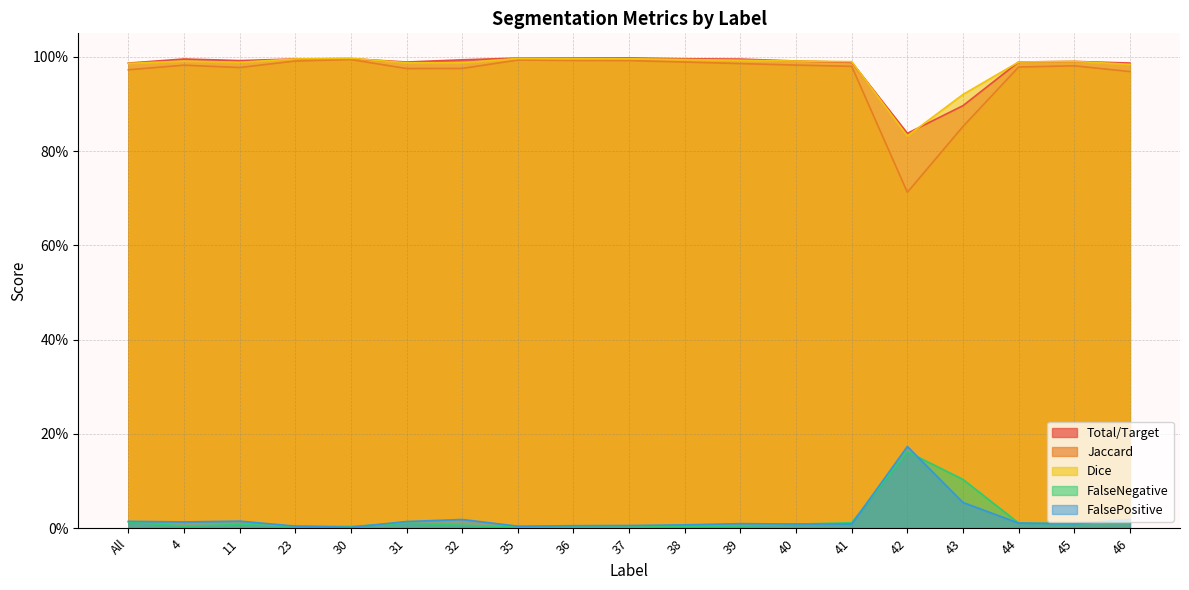

Which series has the widest spread of values?

Jaccard